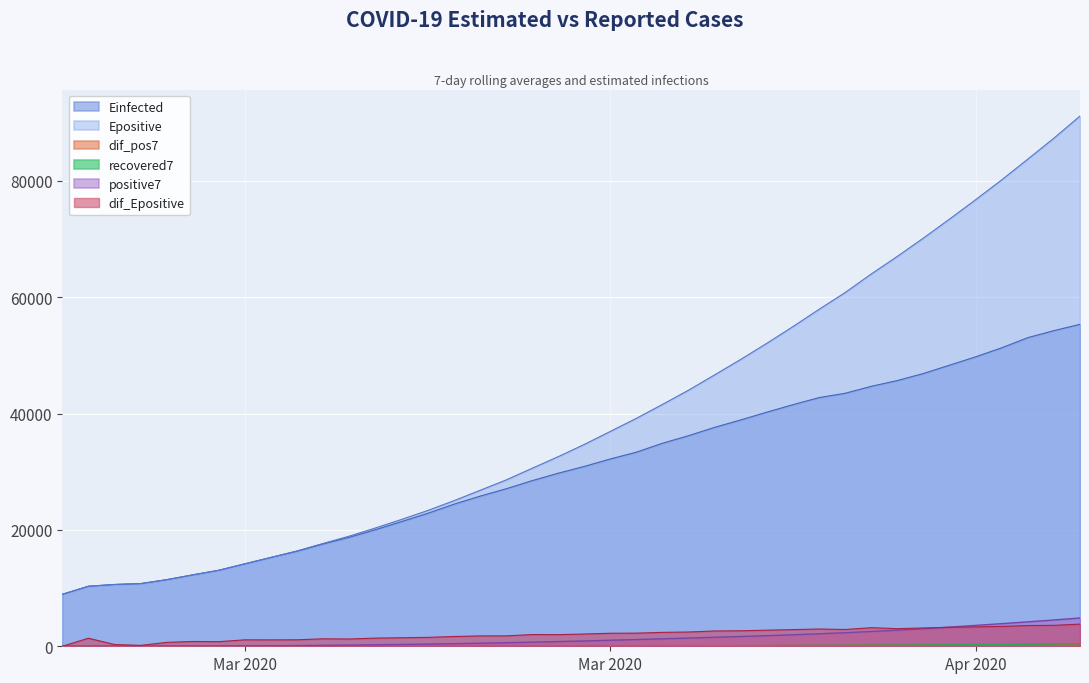

Which series has the largest total across all categories?

Epositive